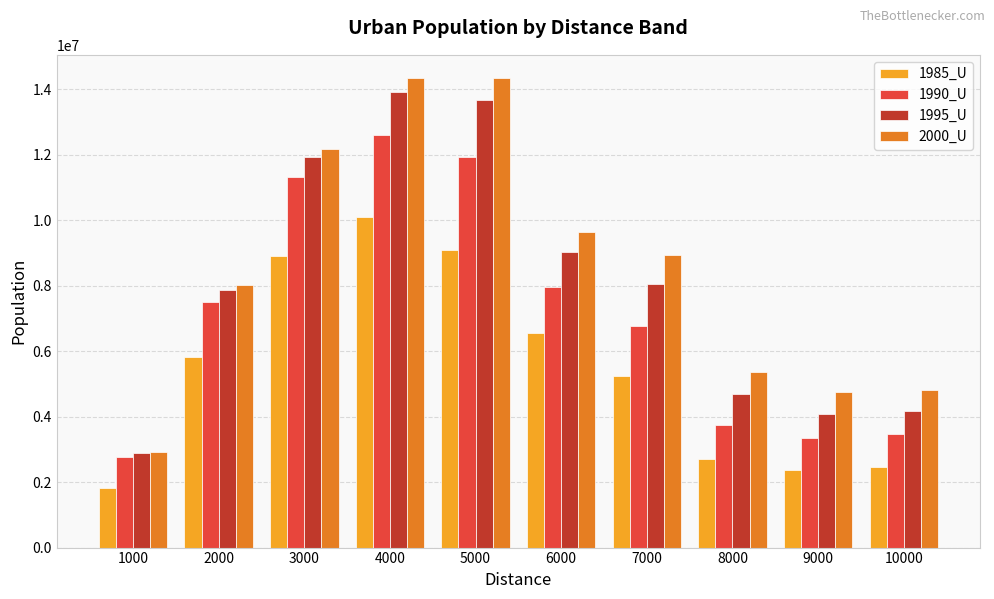

What is the difference between the 1995_U values at 1000 and 8000?

1797828